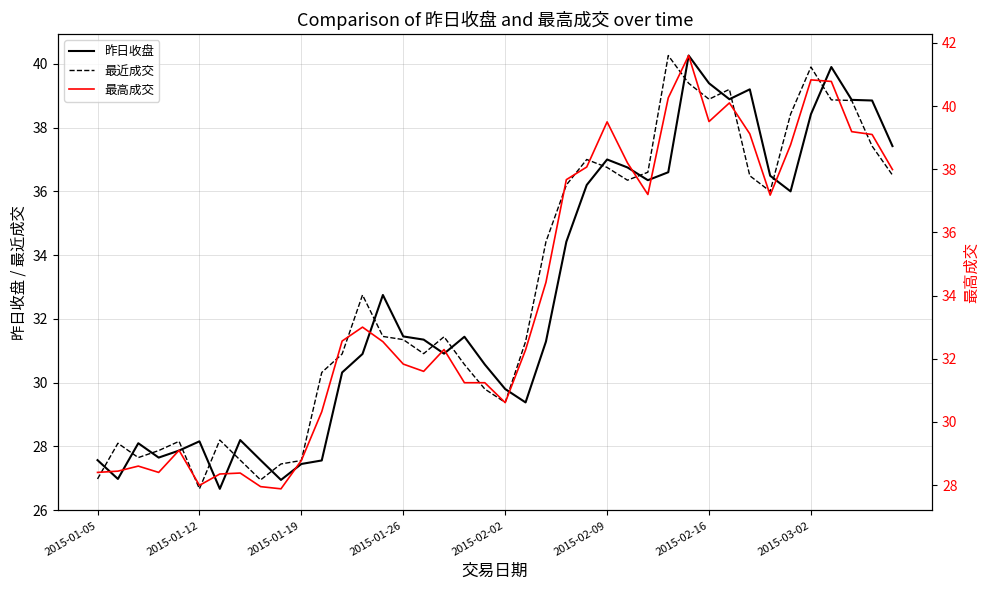

What is the spread (max minus min) of values at 24?

1.9